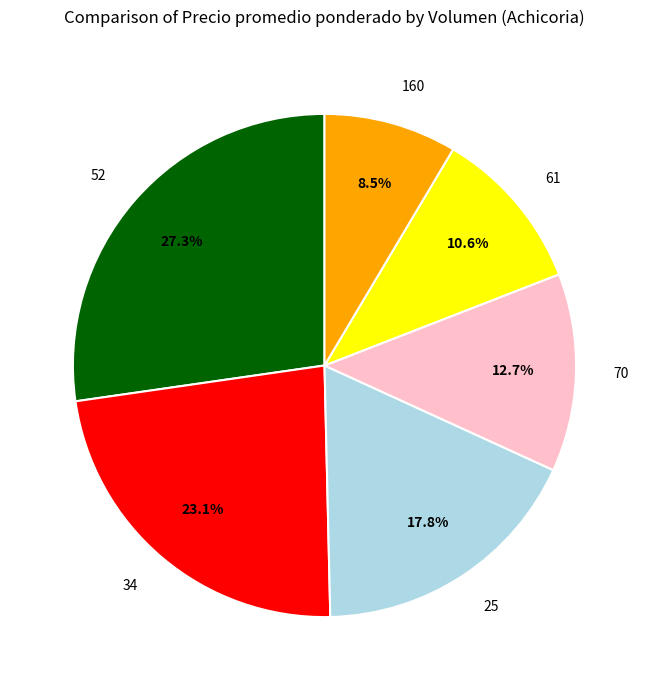

How many slices are in this pie chart?

6